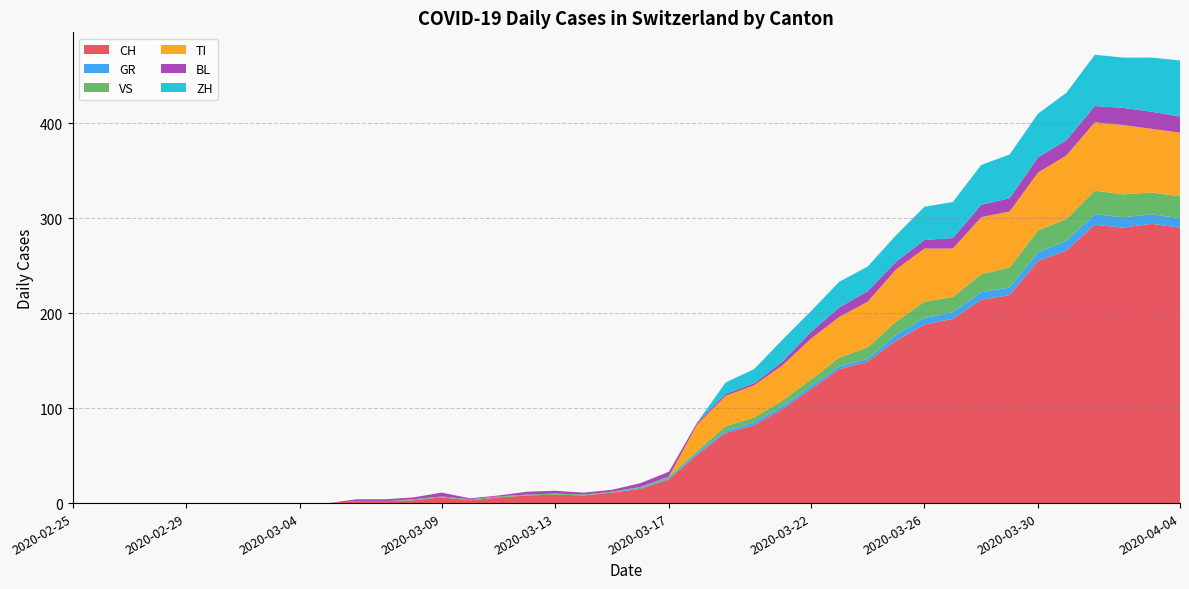

Reading left to right, what are all the values shown in this chart?

CH: 0	0	0	0	0	0	0	0	0	0	2	2	3	6	3	6	8	9	8	11	15	25	51	74	82	99	120	141	149	171	188	194	214	219	255	266	293	290	294	290
GR: 0	0	0	0	0	0	0	0	0	0	0	0	0	0	0	0	0	0	0	0	1	1	2	2	3	3	3	3	3	6	7	7	8	8	9	10	11	11	10	10
VS: 0	0	0	0	0	0	0	0	0	0	0	0	1	1	1	1	1	1	1	1	1	2	2	5	5	6	7	9	12	14	17	16	19	21	23	23	25	24	23	23
TI: 0	0	0	0	0	0	0	0	0	0	0	0	0	0	0	0	0	0	0	0	0	0	28	32	34	37	43	43	48	55	56	51	60	59	61	67	72	73	67	67
BL: 0	0	0	0	0	0	0	0	0	0	2	2	2	4	1	1	3	3	2	2	4	5	2	2	2	4	7	10	11	8	9	11	13	14	16	16	17	18	18	17
ZH: 0	0	0	0	0	0	0	0	0	0	0	0	0	0	0	0	0	0	0	0	0	0	0	12	15	23	22	27	26	28	35	38	42	46	46	50	54	53	57	59